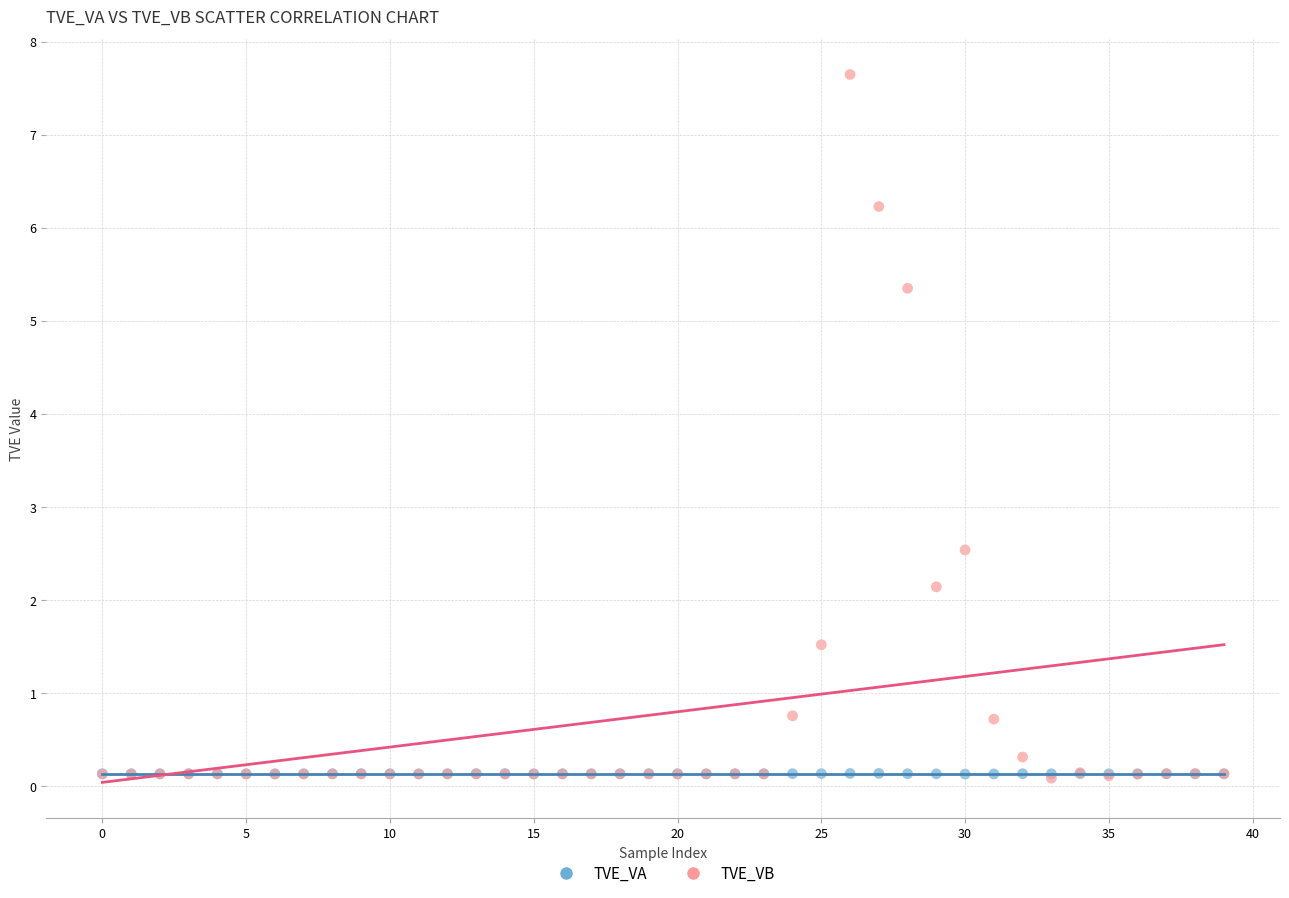

In the TVE_VB series, what Y value is closest to 3?

2.5